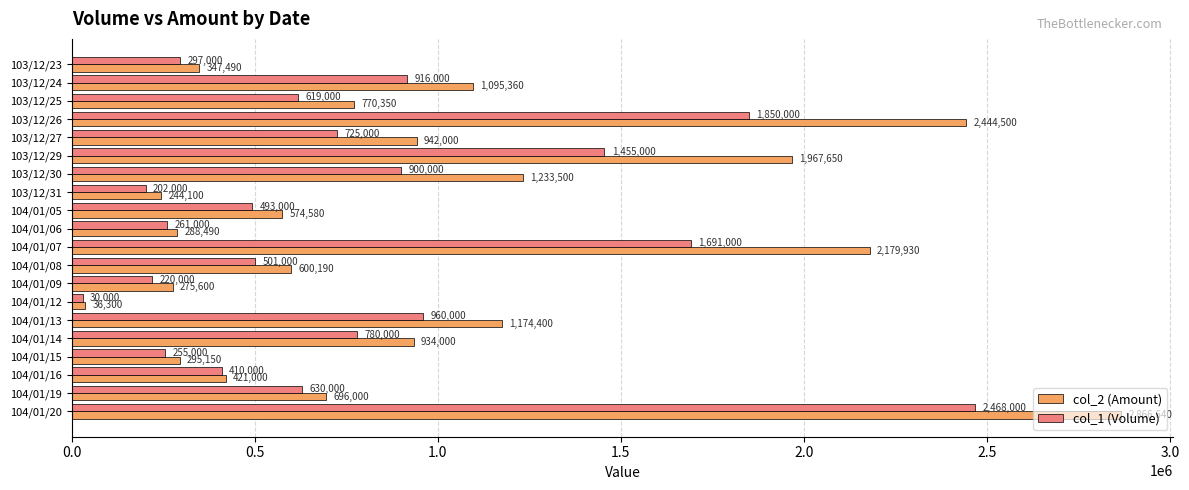

List the series in order of their overall mean, highest first.

col_2 (Amount), col_1 (Volume)